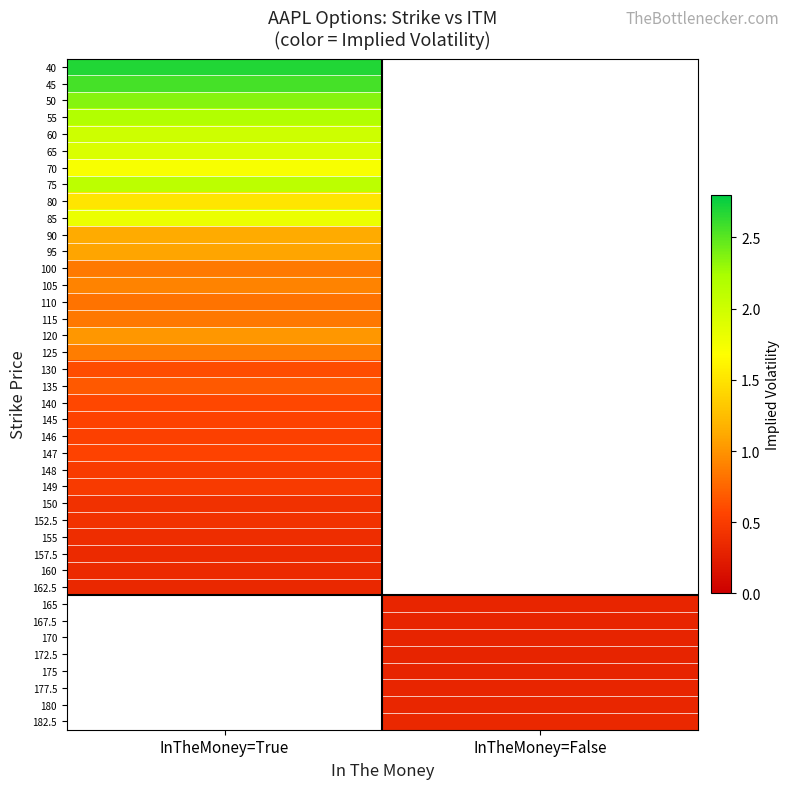

List the series in order of their peak value, lowest first.

162.5, 160, 157.5, 155, 150, 152.5, 149, 148, 146, 145, 147, 140, 130, 135, 110, 115, 100, 125, 105, 120, 95, 90, 80, 70, 85, 65, 60, 75, 55, 50, 45, 40, 165, 167.5, 170, 172.5, 175, 177.5, 180, 182.5